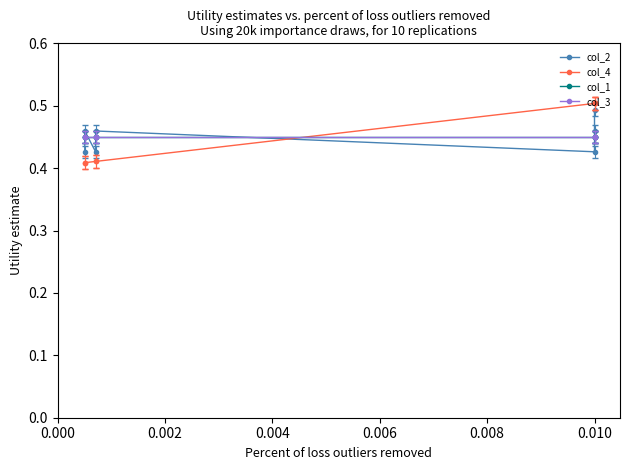

The col_3 series shows 0.5 at 0.010. True or false?

True